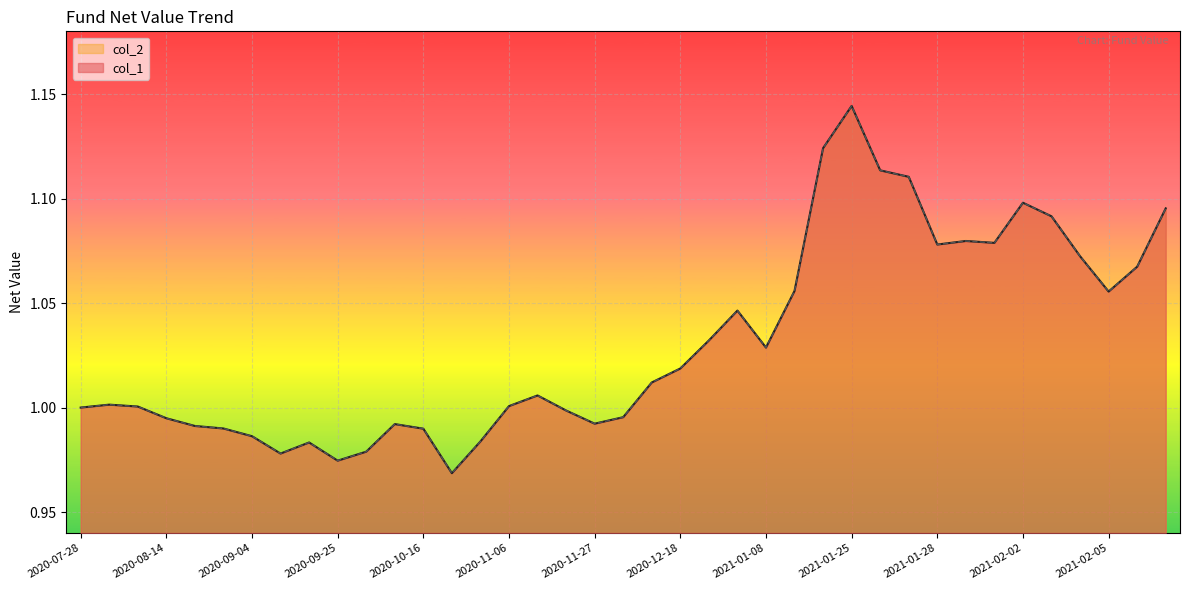

Reading right to left, what are all the values shown in this chart?

col_1: 1.1	1.1	1.1	1.1	1.1	1.1	1.1	1.1	1.1	1.1	1.1	1.1	1.1	1.1	1.0	1.0	1.0	1.0	1.0	1.0	1.0	1.0	1.0	1.0	1.0	1.0	1.0	1.0	1.0	1.0	1.0	1.0	1.0	1.0	1.0	1.0	1.0	1.0	1.0
col_2: 1.1	1.1	1.1	1.1	1.1	1.1	1.1	1.1	1.1	1.1	1.1	1.1	1.1	1.1	1.0	1.0	1.0	1.0	1.0	1.0	1.0	1.0	1.0	1.0	1.0	1.0	1.0	1.0	1.0	1.0	1.0	1.0	1.0	1.0	1.0	1.0	1.0	1.0	1.0